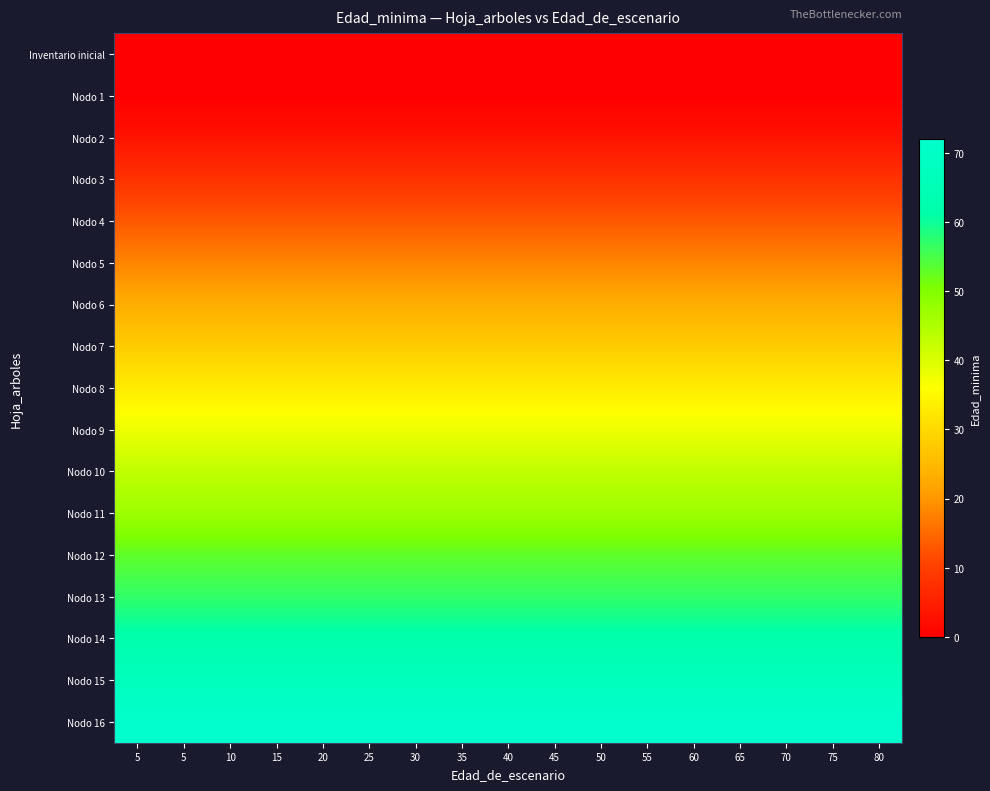

Reading left to right, extract all data points from this chart.

Inventario inicial: 5=0	5=0	10=0	15=0	20=0	25=0	30=0	35=0	40=0	45=0	50=0	55=0	60=0	65=0	70=0	75=0	80=0
Nodo 1: 5=0	5=0	10=0	15=0	20=0	25=0	30=0	35=0	40=0	45=0	50=0	55=0	60=0	65=0	70=0	75=0	80=0
Nodo 2: 5=3	5=3	10=3	15=3	20=3	25=3	30=3	35=3	40=3	45=3	50=3	55=3	60=3	65=3	70=3	75=3	80=3
Nodo 3: 5=8	5=8	10=8	15=8	20=8	25=8	30=8	35=8	40=8	45=8	50=8	55=8	60=8	65=8	70=8	75=8	80=8
Nodo 4: 5=13	5=13	10=13	15=13	20=13	25=13	30=13	35=13	40=13	45=13	50=13	55=13	60=13	65=13	70=13	75=13	80=13
Nodo 5: 5=18	5=18	10=18	15=18	20=18	25=18	30=18	35=18	40=18	45=18	50=18	55=18	60=18	65=18	70=18	75=18	80=18
Nodo 6: 5=23	5=23	10=23	15=23	20=23	25=23	30=23	35=23	40=23	45=23	50=23	55=23	60=23	65=23	70=23	75=23	80=23
Nodo 7: 5=28	5=28	10=28	15=28	20=28	25=28	30=28	35=28	40=28	45=28	50=28	55=28	60=28	65=28	70=28	75=28	80=28
Nodo 8: 5=33	5=33	10=33	15=33	20=33	25=33	30=33	35=33	40=33	45=33	50=33	55=33	60=33	65=33	70=33	75=33	80=33
Nodo 9: 5=38	5=38	10=38	15=38	20=38	25=38	30=38	35=38	40=38	45=38	50=38	55=38	60=38	65=38	70=38	75=38	80=38
Nodo 10: 5=43	5=43	10=43	15=43	20=43	25=43	30=43	35=43	40=43	45=43	50=43	55=43	60=43	65=43	70=43	75=43	80=43
Nodo 11: 5=47	5=47	10=47	15=47	20=47	25=47	30=47	35=47	40=47	45=47	50=47	55=47	60=47	65=47	70=47	75=47	80=47
Nodo 12: 5=53	5=53	10=53	15=53	20=53	25=53	30=53	35=53	40=53	45=53	50=53	55=53	60=53	65=53	70=53	75=53	80=53
Nodo 13: 5=57	5=57	10=57	15=57	20=57	25=57	30=57	35=57	40=57	45=57	50=57	55=57	60=57	65=57	70=57	75=57	80=57
Nodo 14: 5=62	5=62	10=62	15=62	20=62	25=62	30=62	35=62	40=62	45=62	50=62	55=62	60=62	65=62	70=62	75=62	80=62
Nodo 15: 5=67	5=67	10=67	15=67	20=67	25=67	30=67	35=67	40=67	45=67	50=67	55=67	60=67	65=67	70=67	75=67	80=67
Nodo 16: 5=72	5=72	10=72	15=72	20=72	25=72	30=72	35=72	40=72	45=72	50=72	55=72	60=72	65=72	70=72	75=72	80=72